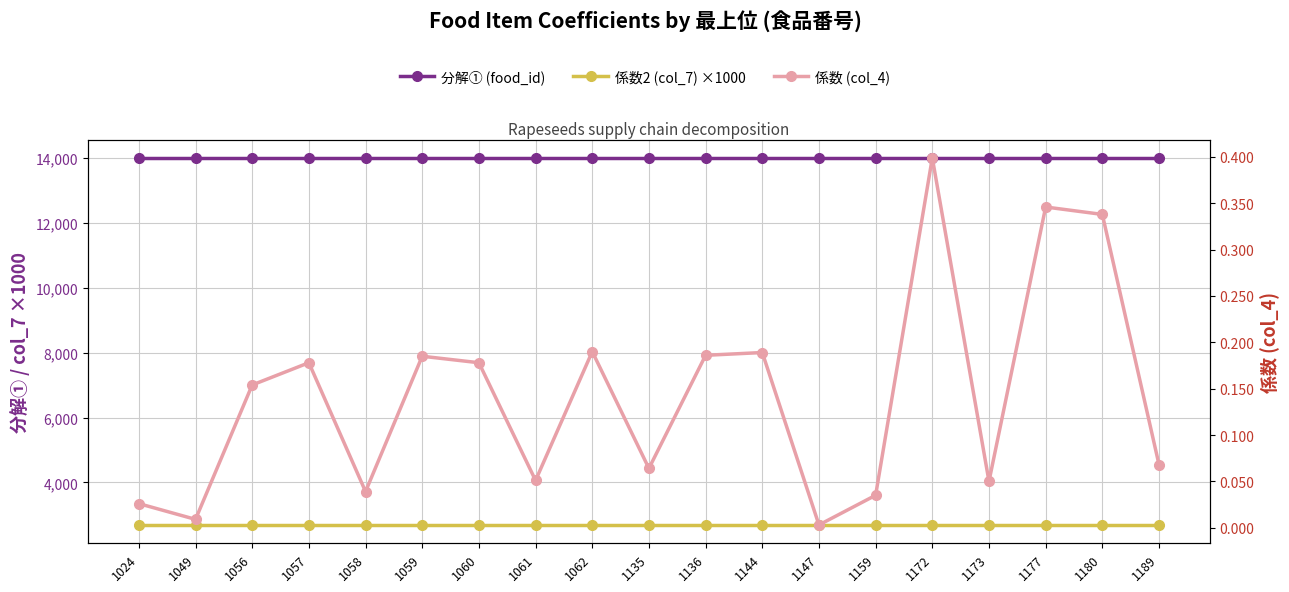

Between 1058 and 1189, which series saw the biggest shift?

係数 (col_4)